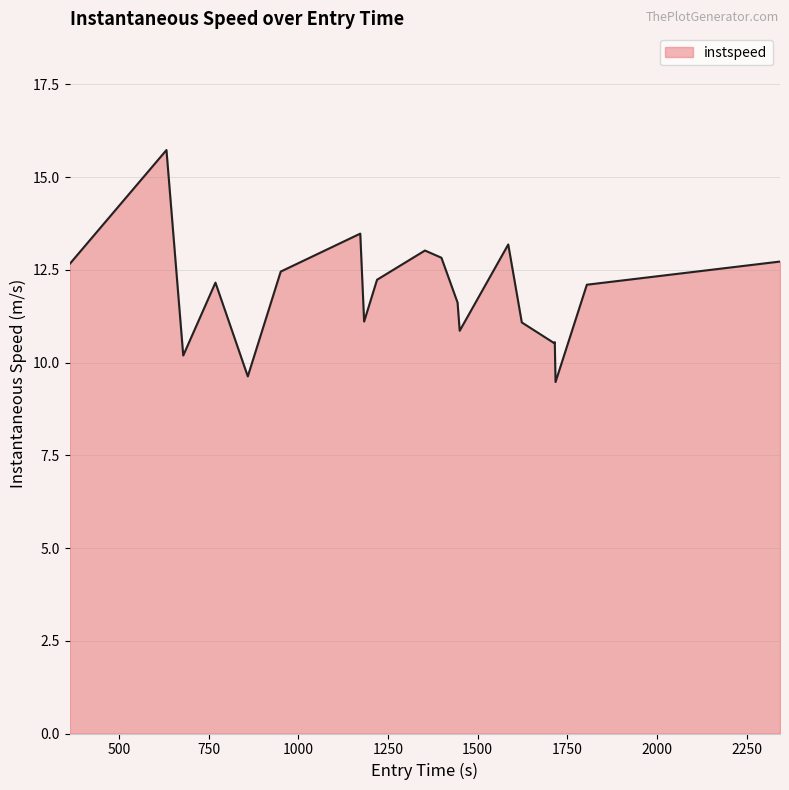

What is the difference between the maximum and minimum values?

6.3